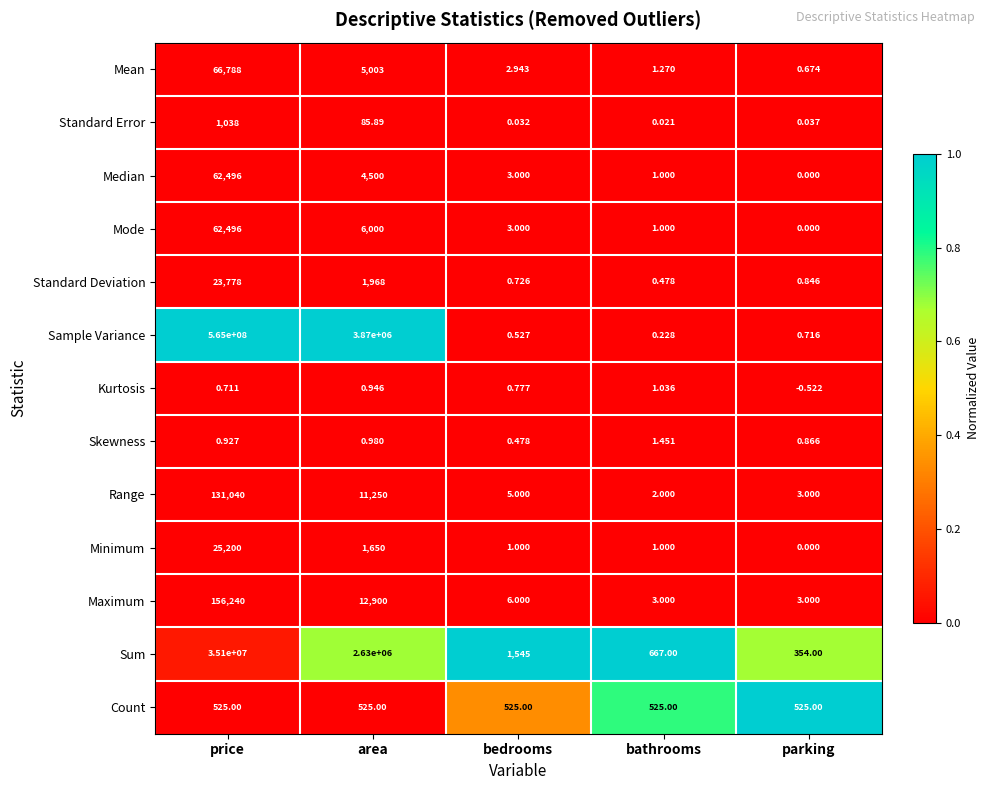

Which series has the largest total across all categories?

Sample Variance